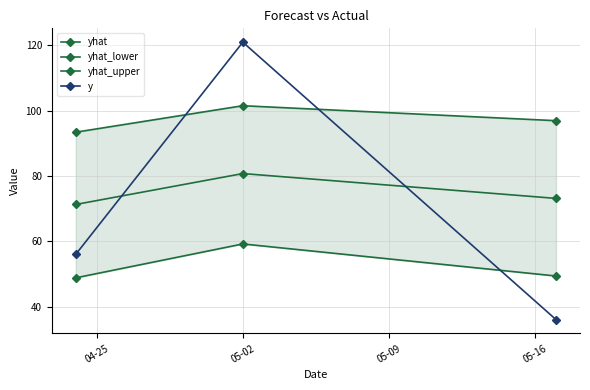

The value of y at 05-02 is 121.0. True or false?

True